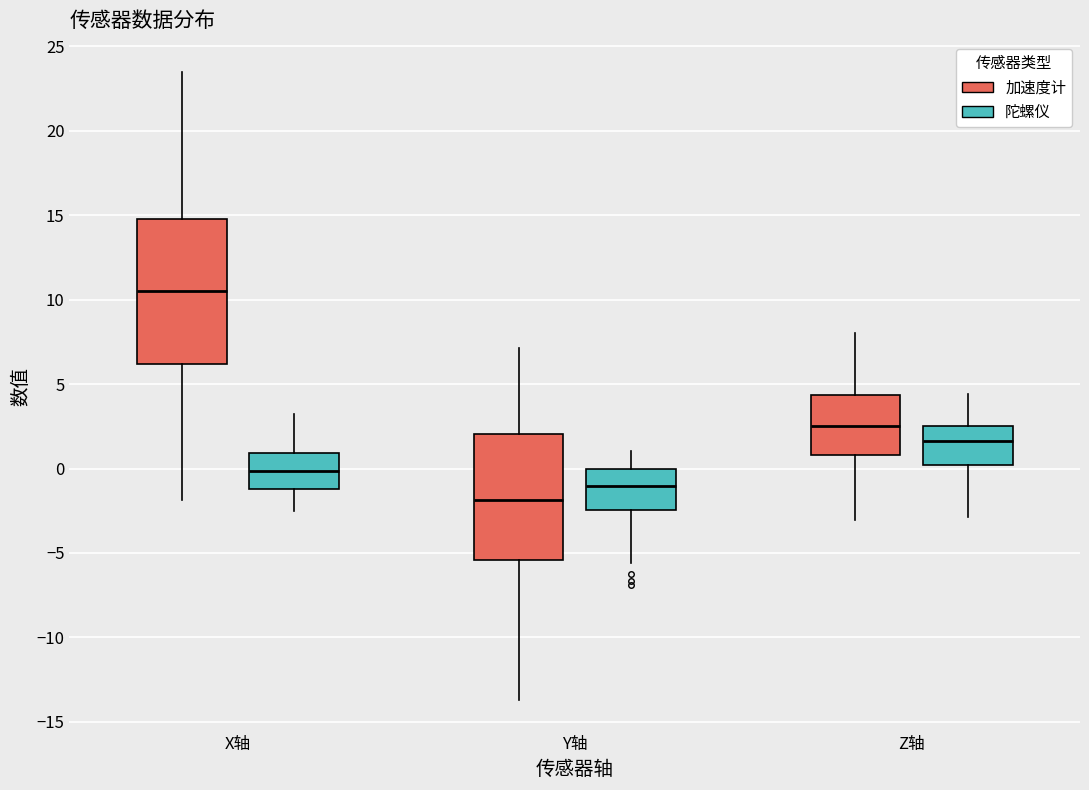

Reading left to right, transcribe this box plot: for each box, give where its median line is, the range the box spans, and where its two whiskers end, as read against the y-axis. The values are not printed on the chart, so give them approximately, as read against the axis.

X轴 (加速度计): median 10.5, box 6.0 to 14.5, whiskers -2.0 to 23.5
X轴 (陀螺仪): median 0.0, box -1.0 to 1.0, whiskers -2.5 to 3.0
Y轴 (加速度计): median -2.0, box -5.5 to 2.0, whiskers -13.5 to 7.0
Y轴 (陀螺仪): median -1.0, box -2.5 to 0.0, whiskers -5.5 to 1.0
Z轴 (加速度计): median 2.5, box 1.0 to 4.5, whiskers -3.0 to 8.0
Z轴 (陀螺仪): median 1.5, box 0.0 to 2.5, whiskers -3.0 to 4.5